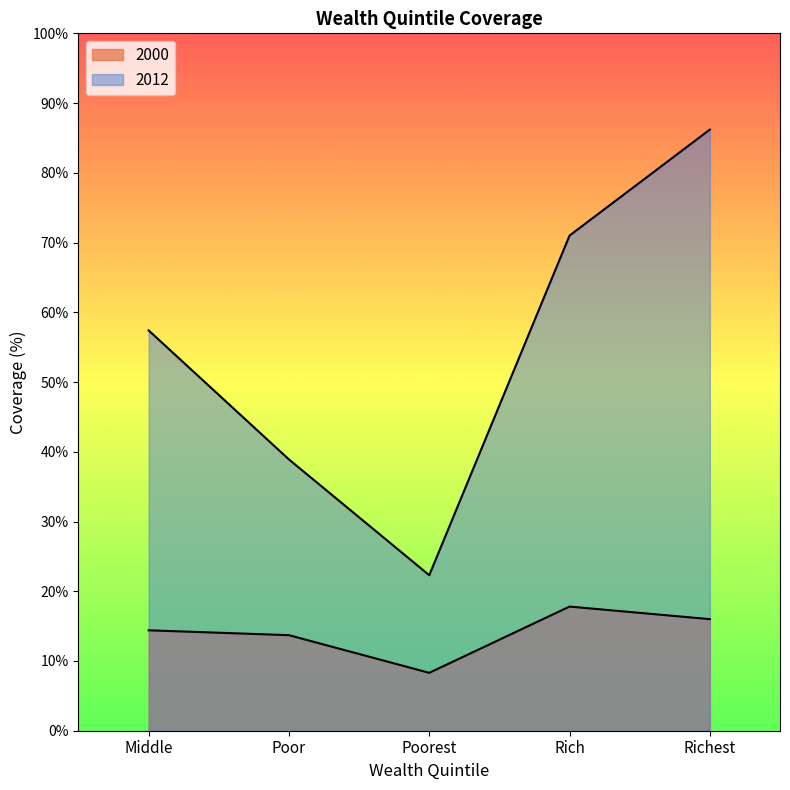

Which category has the lowest value in the 2000 series?

Poorest